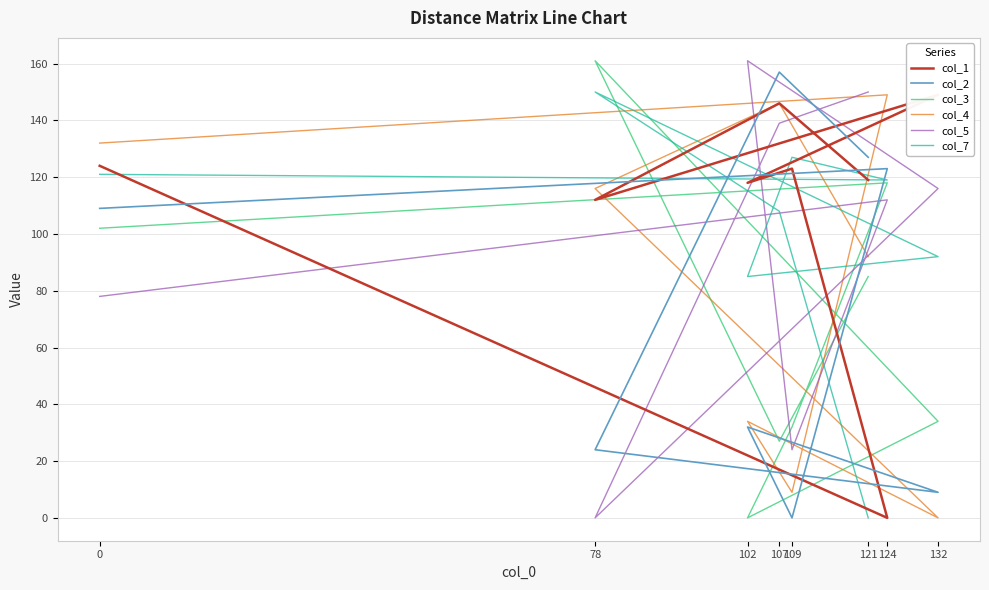

How many values in col_2 are above zero?

7